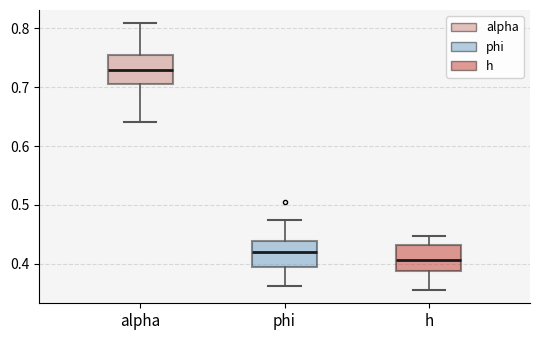

Reading left to right, read every box against the y-axis: the position of its median line, the range the box covers, and the ends of its whiskers. The values are not printed on the chart, so give them approximately, as read against the axis.

alpha: median 0.73, box 0.71 to 0.75, whiskers 0.64 to 0.81
phi: median 0.42, box 0.40 to 0.44, whiskers 0.36 to 0.47
h: median 0.41, box 0.39 to 0.43, whiskers 0.36 to 0.45